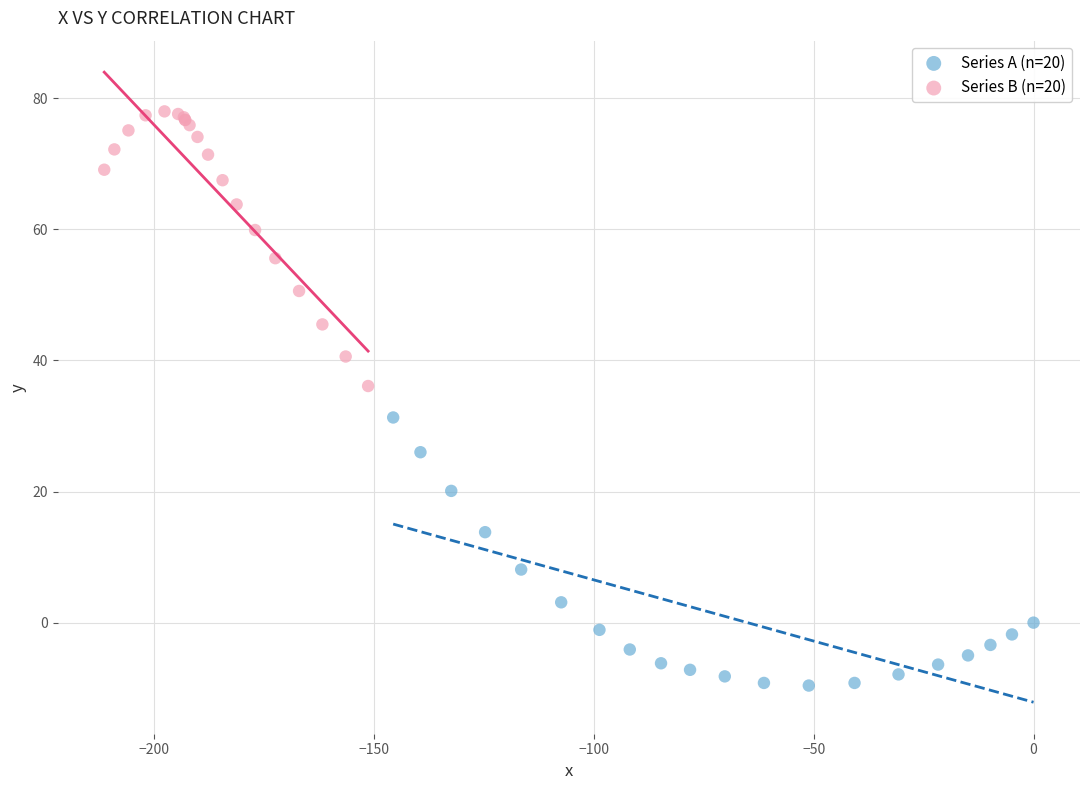

Which series contains the lowest Y value?

Series A (n=20)